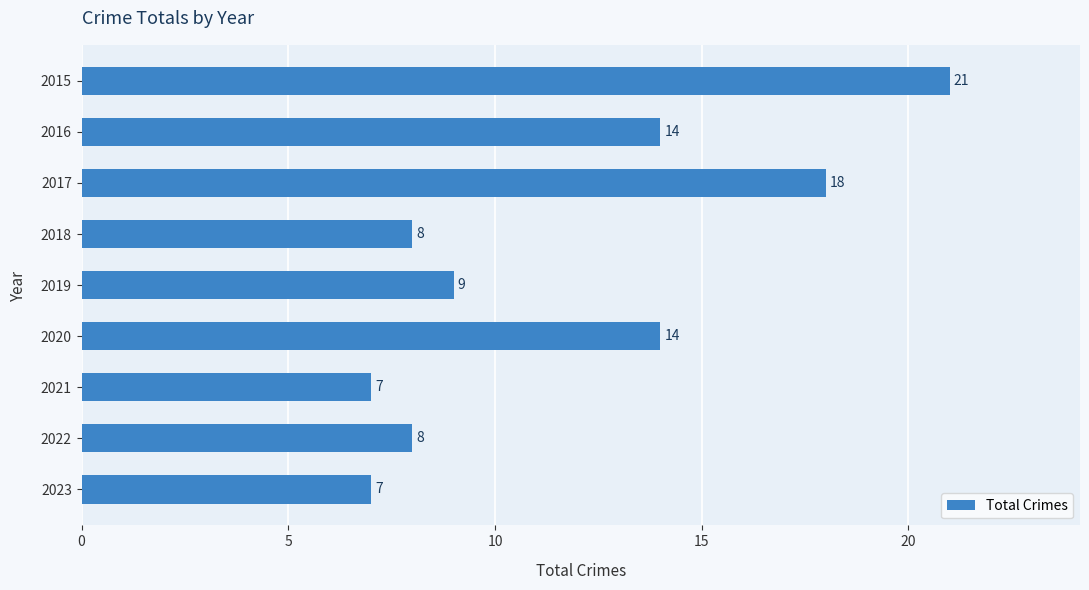

Count the number of data series in this chart.

1